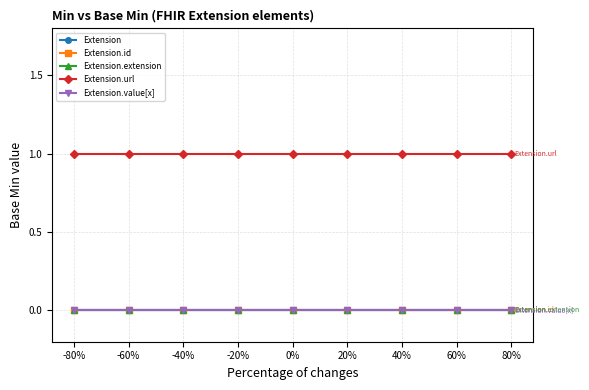

Is this an area chart (filled region under the line)?

No